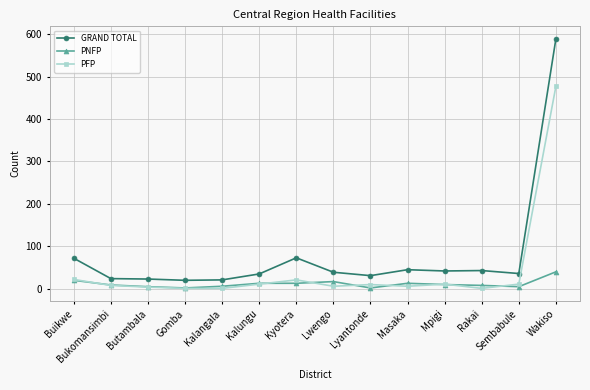

What is the difference between the highest and lowest values at Rakai?

42